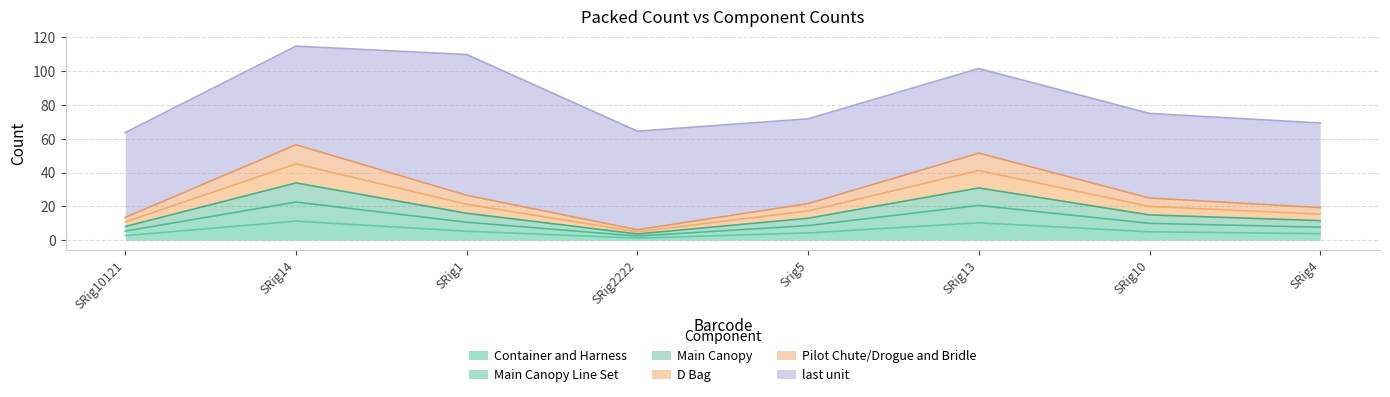

Does the chart display data point markers on the line(s)?

No